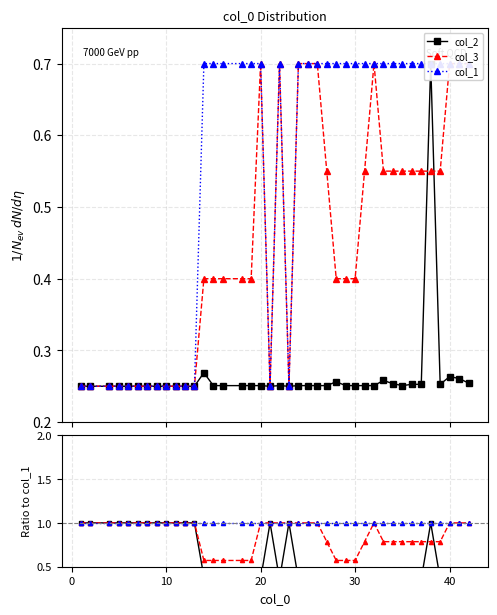

Does the chart have visible grid lines?

Yes